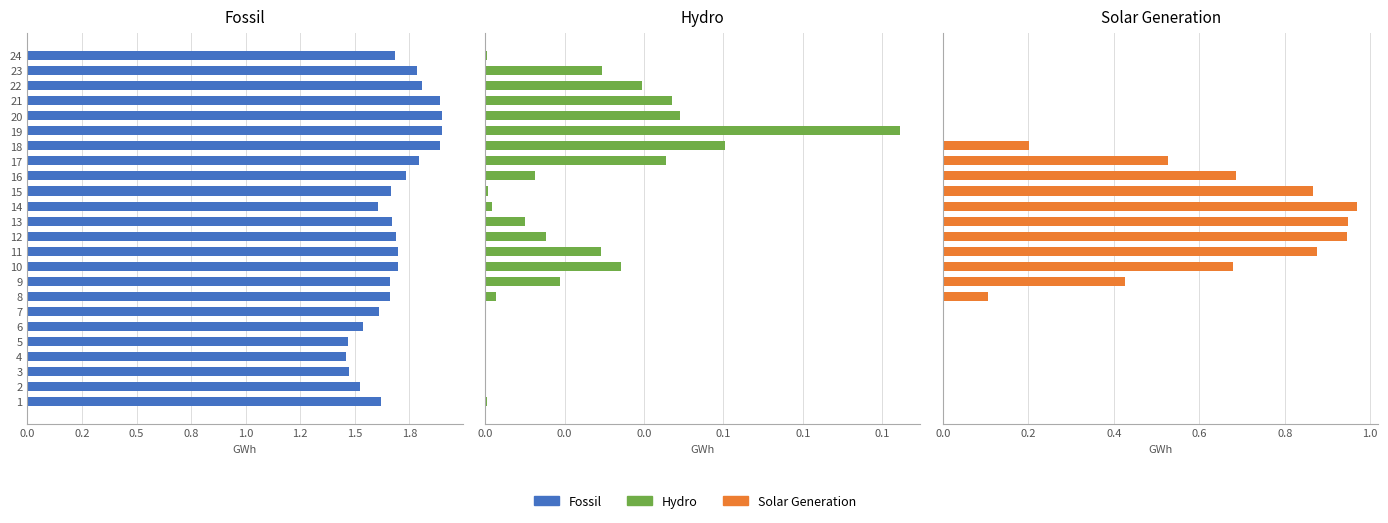

Rank the series by their maximum value, from lowest to highest.

Hydro, Solar Generation, Fossil